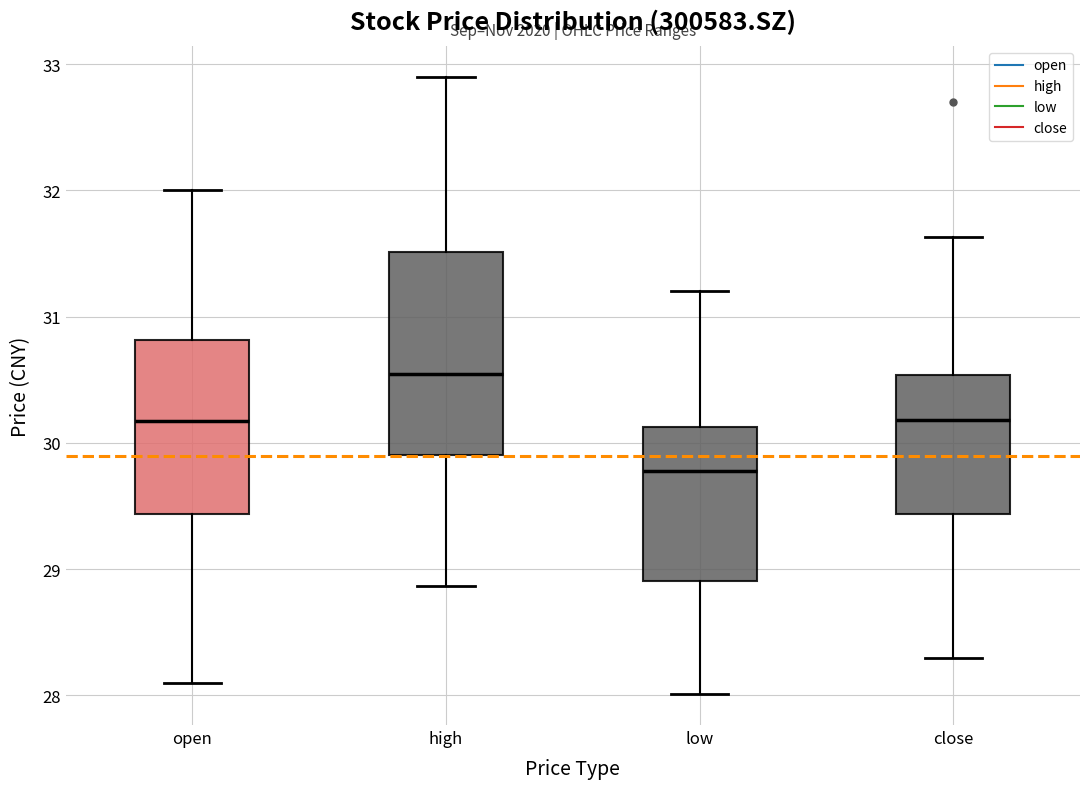

Comparing the boxes themselves (not the whiskers), which one is the tallest?

high